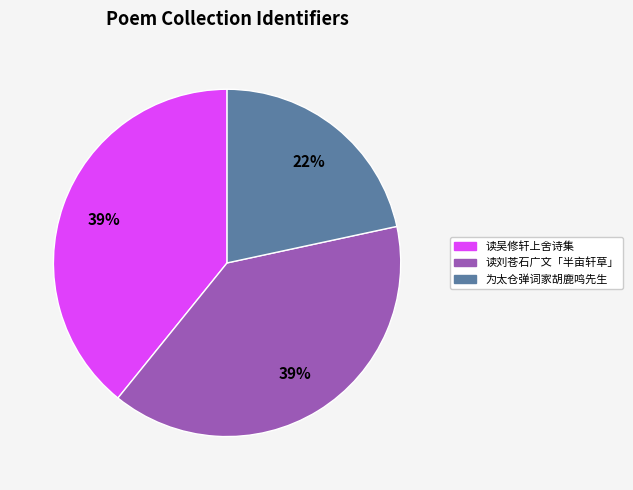

To the nearest percent, what is the average slice percentage?

33%